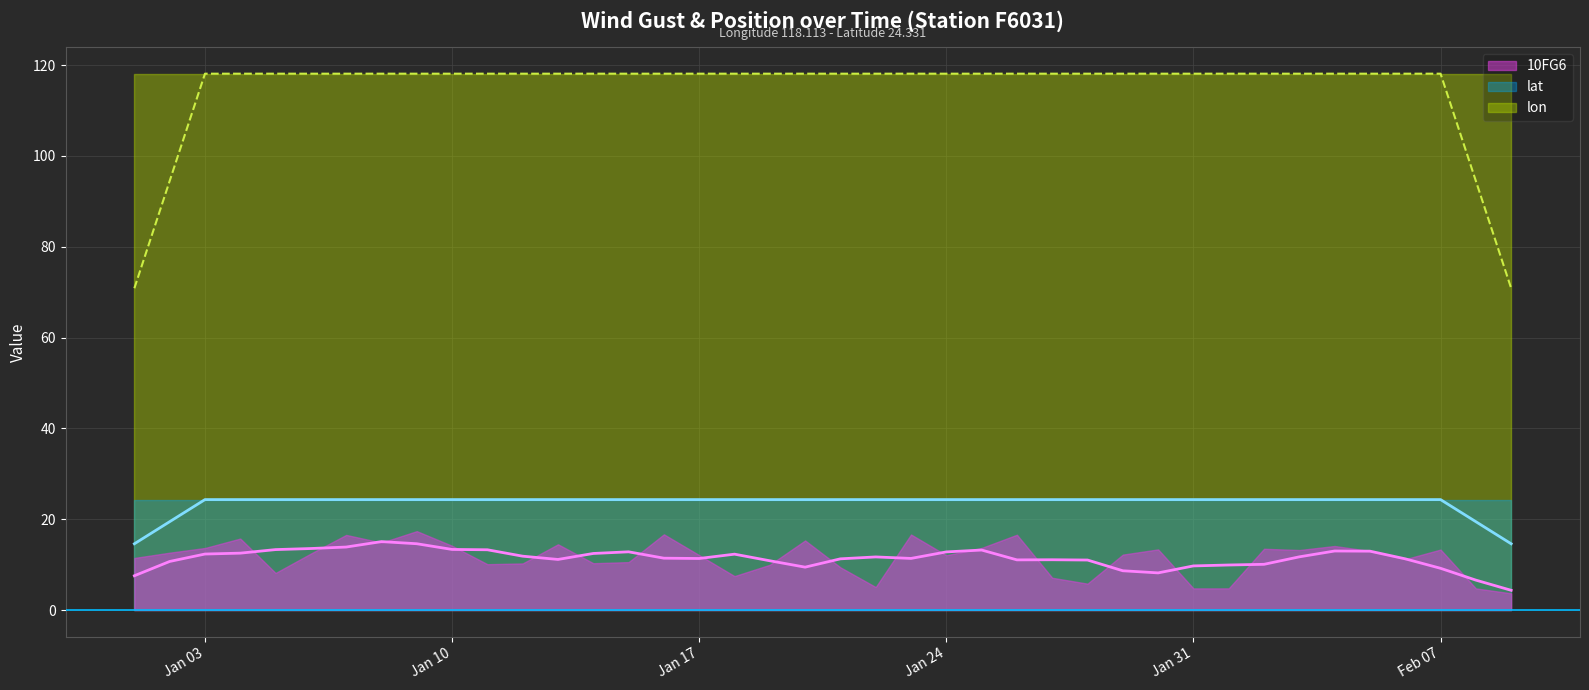

Reading left to right, what are all the values shown in this chart?

10FG6: 11.5	12.6	13.7	15.8	8.2	12.5	16.6	14.9	17.4	14.2	10.1	10.3	14.5	10.3	10.6	16.7	12.1	7.5	10.0	15.3	9.4	5.1	16.6	12.1	13.7	16.6	7.1	5.8	12.2	13.4	4.8	4.8	13.5	13.2	14.1	13.0	11.2	13.3	4.8	3.7
lon: 118.1	118.1	118.1	118.1	118.1	118.1	118.1	118.1	118.1	118.1	118.1	118.1	118.1	118.1	118.1	118.1	118.1	118.1	118.1	118.1	118.1	118.1	118.1	118.1	118.1	118.1	118.1	118.1	118.1	118.1	118.1	118.1	118.1	118.1	118.1	118.1	118.1	118.1	118.1	118.1
lat: 24.3	24.3	24.3	24.3	24.3	24.3	24.3	24.3	24.3	24.3	24.3	24.3	24.3	24.3	24.3	24.3	24.3	24.3	24.3	24.3	24.3	24.3	24.3	24.3	24.3	24.3	24.3	24.3	24.3	24.3	24.3	24.3	24.3	24.3	24.3	24.3	24.3	24.3	24.3	24.3